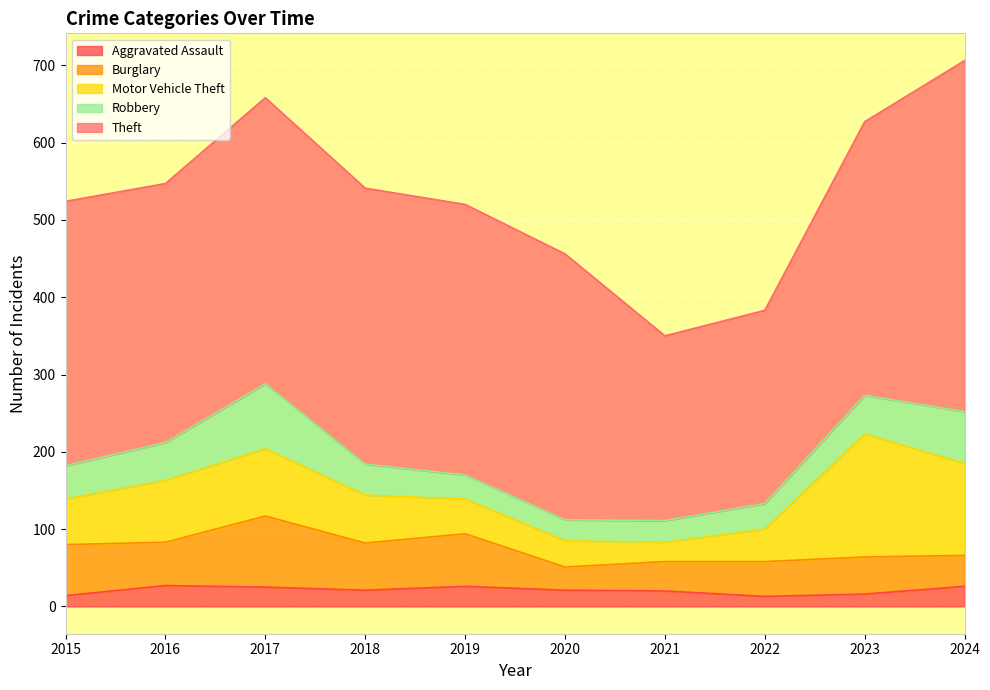

Which series has the largest total across all categories?

Theft